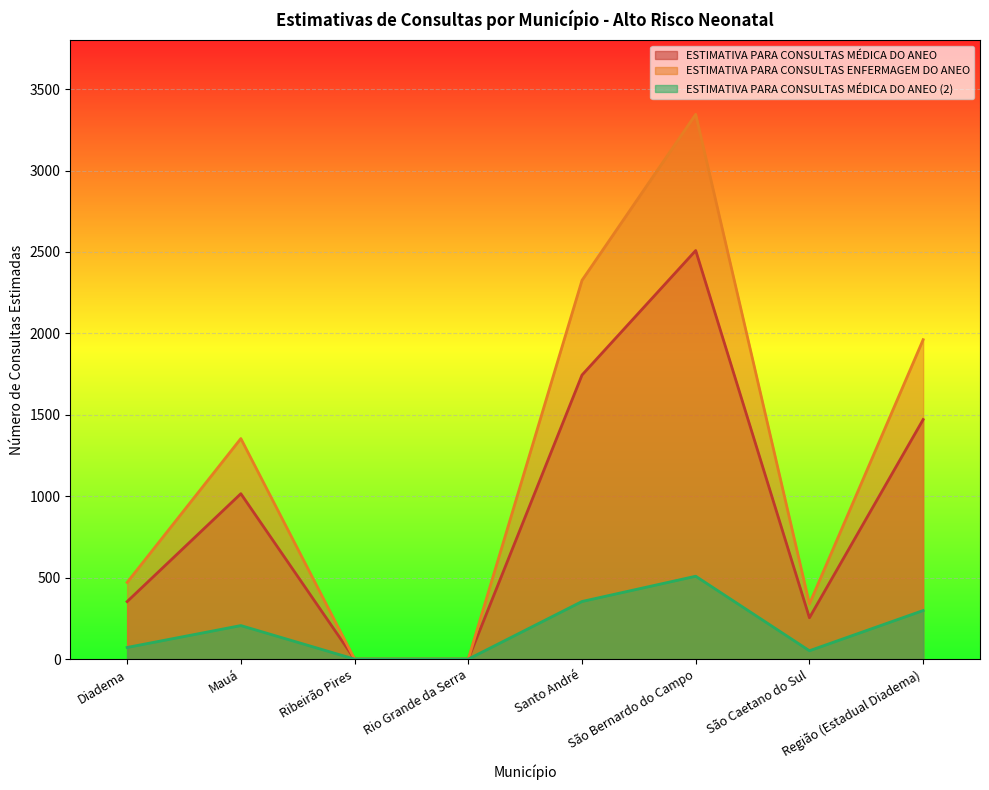

How many values in the ESTIMATIVA PARA CONSULTAS MÉDICA DO ANEO (2) series exceed 206?

4